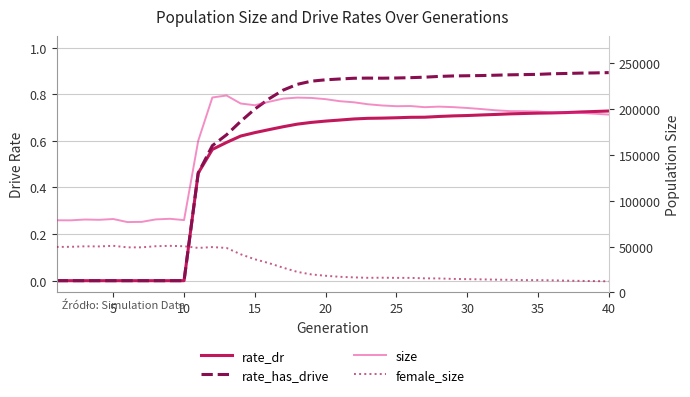

True or false: rate_dr and size intersect in this chart.

False